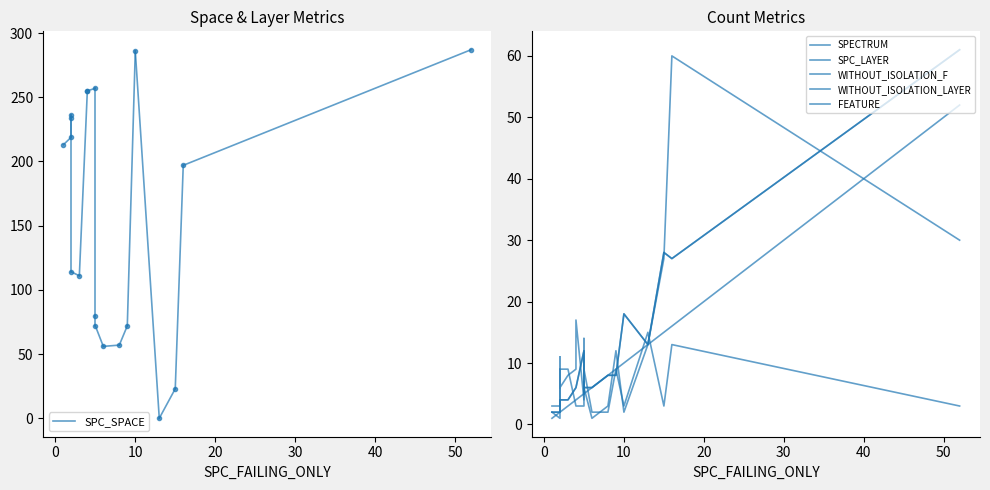

Read the WITHOUT_ISOLATION_LAYER value at 13, to the nearest 5.

5